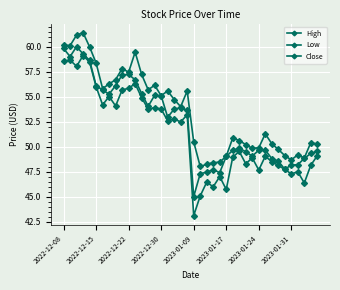

At which label does Low first exceed 52?

2022-12-08